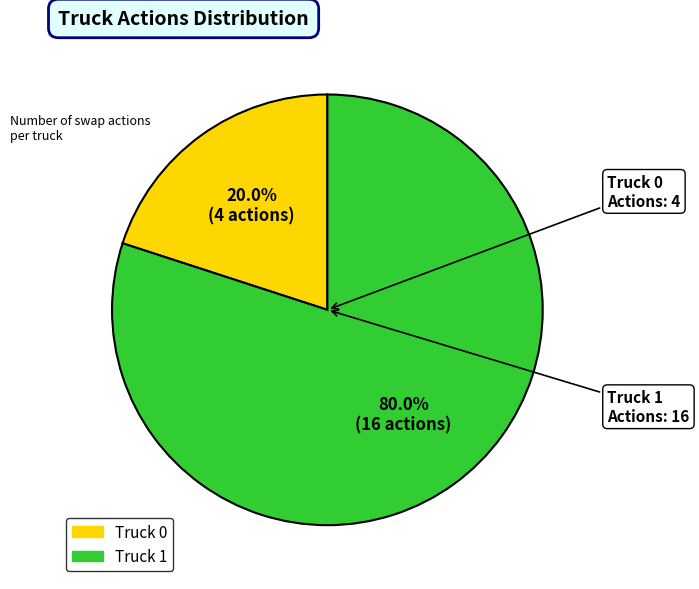

The Truck 1 slice represents 92% of the pie. True or false?

False